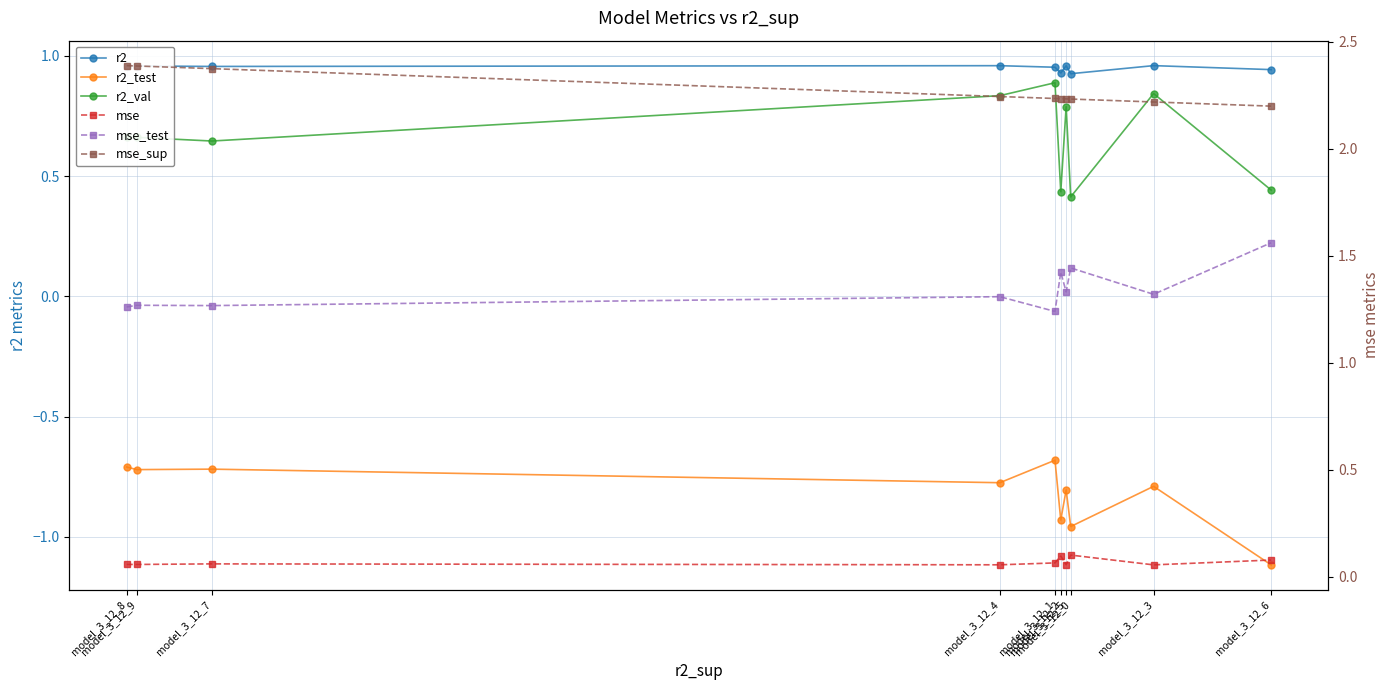

Which category has the lowest value across all series?

model_3_12_6